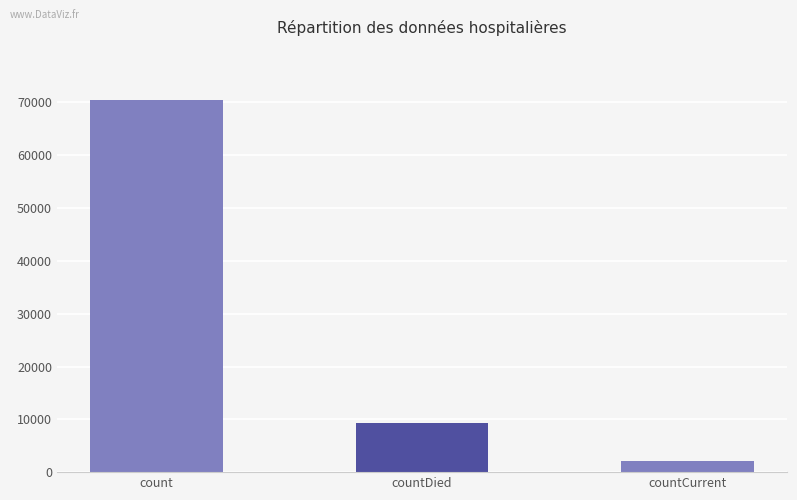

How many distinct data groups are displayed?

1